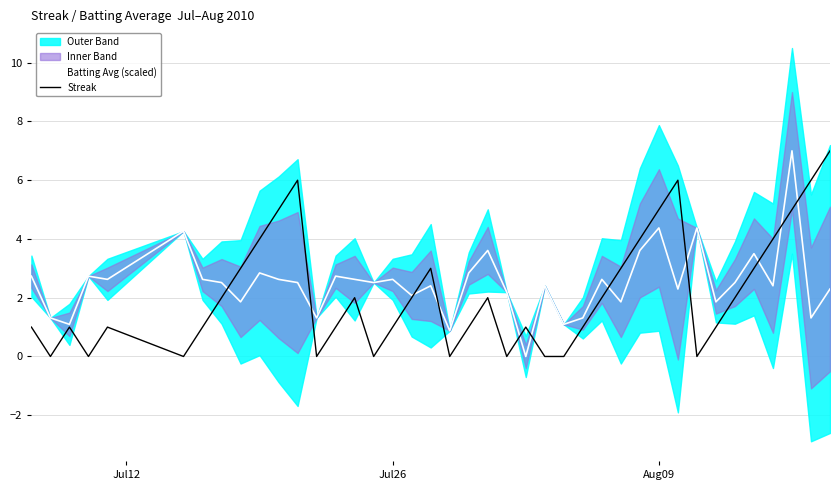

What is the maximum value for Streak?

7.0